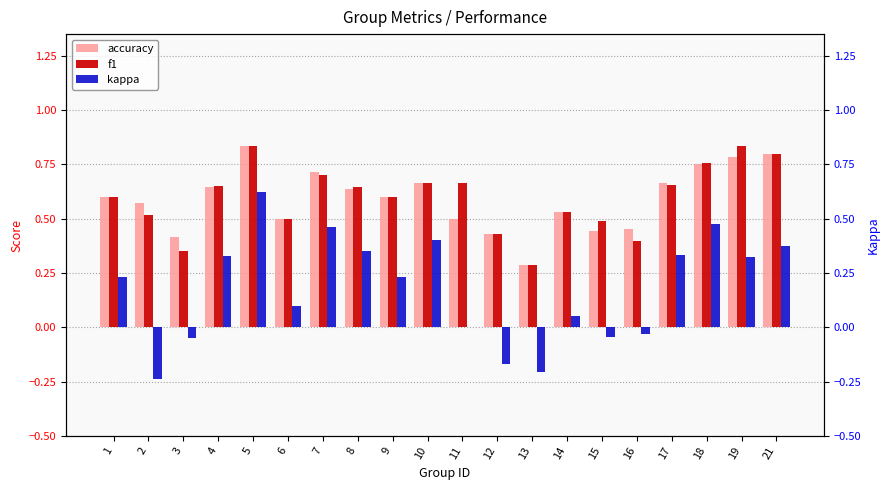

Is the value of accuracy at 15 greater than the value of kappa at 16?

Yes